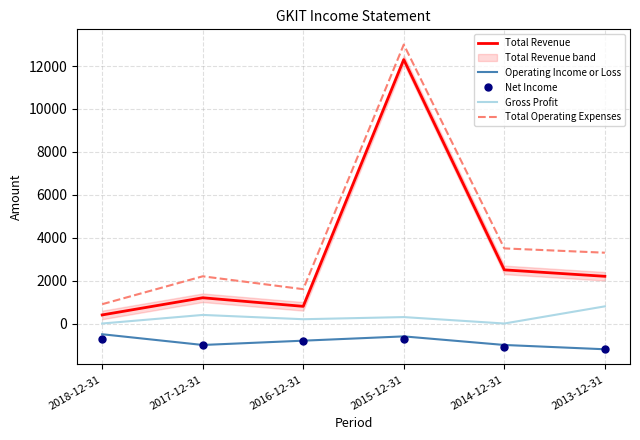

Reading right to left, list all the values displayed in this chart.

Total Revenue: 2200	2500	12300	800	1200	400
Operating Income or Loss: -1200	-1000	-600	-800	-1000	-500
Net Income: -1200	-1100	-700	-800	-1000	-700
Gross Profit: 800	0	300	200	400	0
Total Operating Expenses: 3300	3500	13000	1600	2200	900